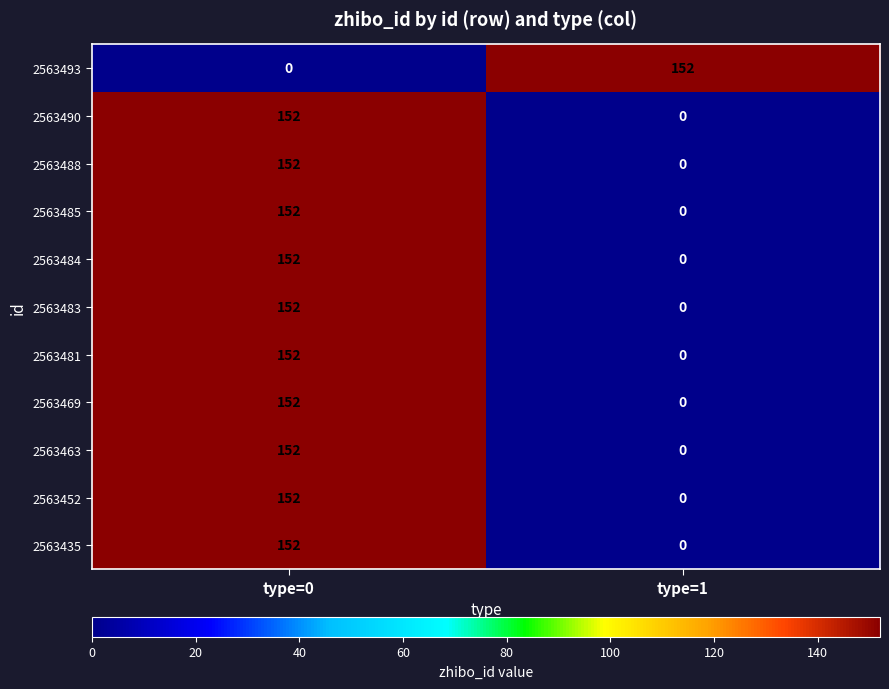

What is the average value of the 2563493 series?

76